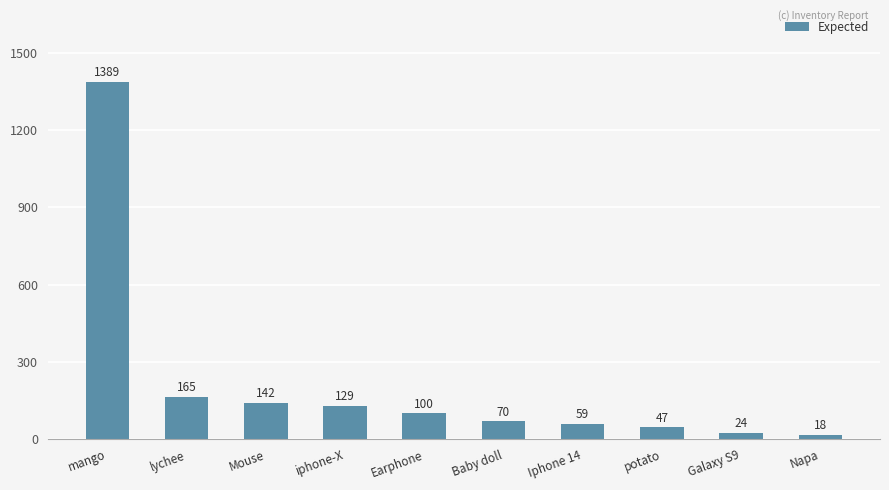

Reading left to right, extract all data points from this chart.

1389	165	142	129	100	70	59	47	24	18